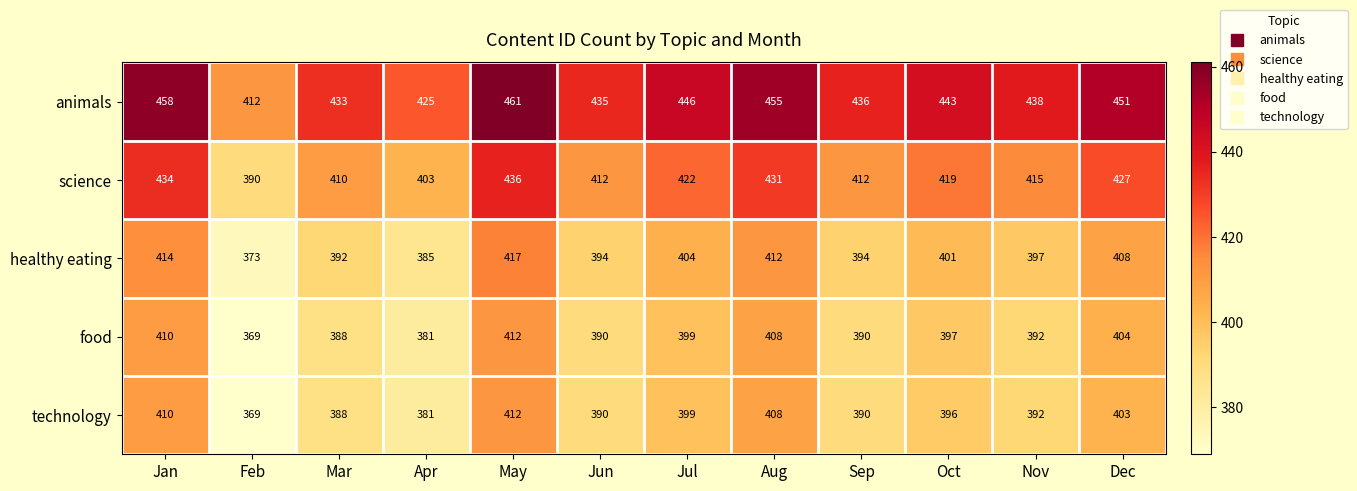

At which category does the chart reach its minimum across all series?

Feb